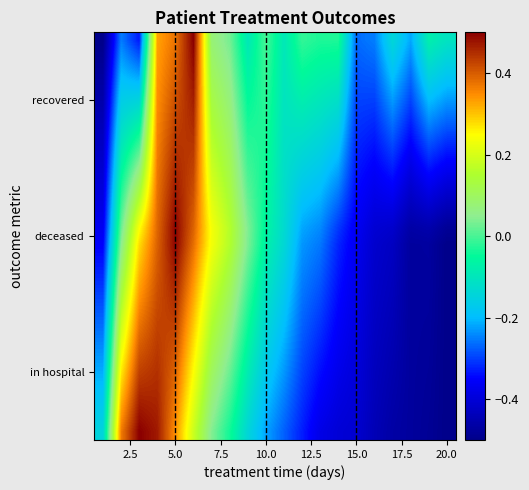

Count the number of categories in the chart.

20